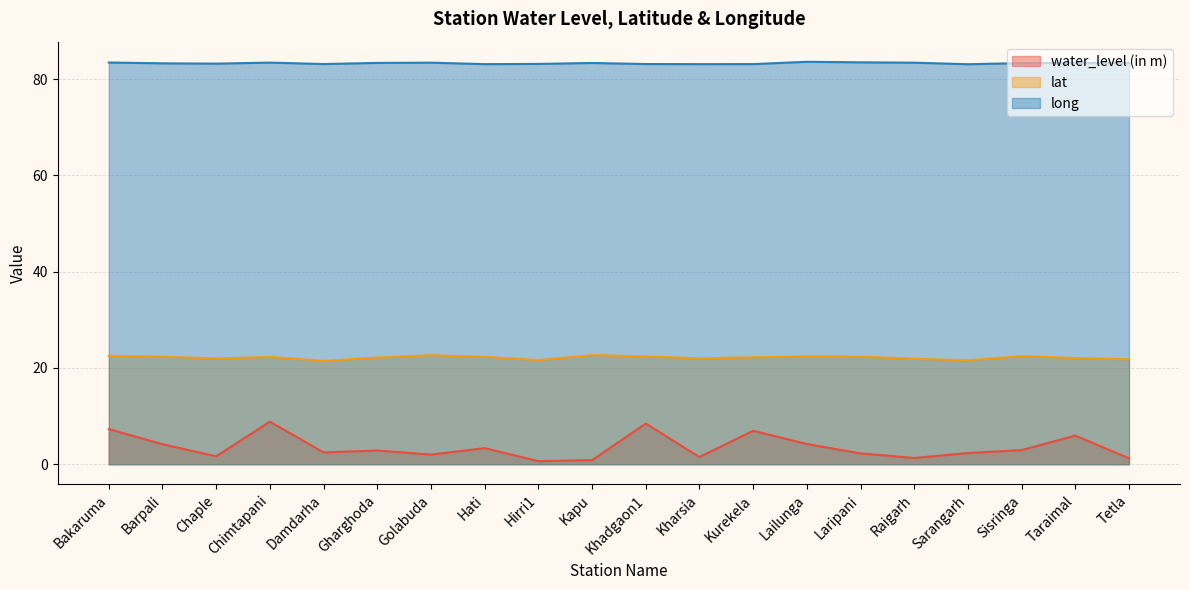

Between Barpali and Sisringa, which series saw the biggest shift?

water_level (in m)